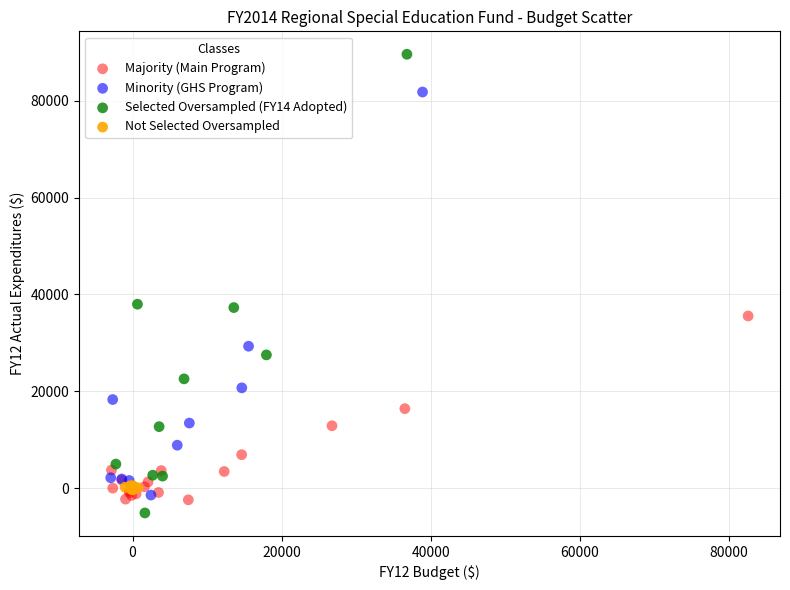

Which series contains the highest Y value?

Selected Oversampled (FY14 Adopted)